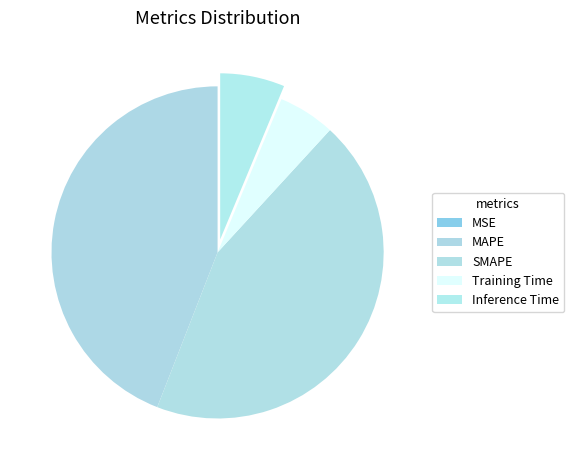

How many segments does this pie chart have?

5